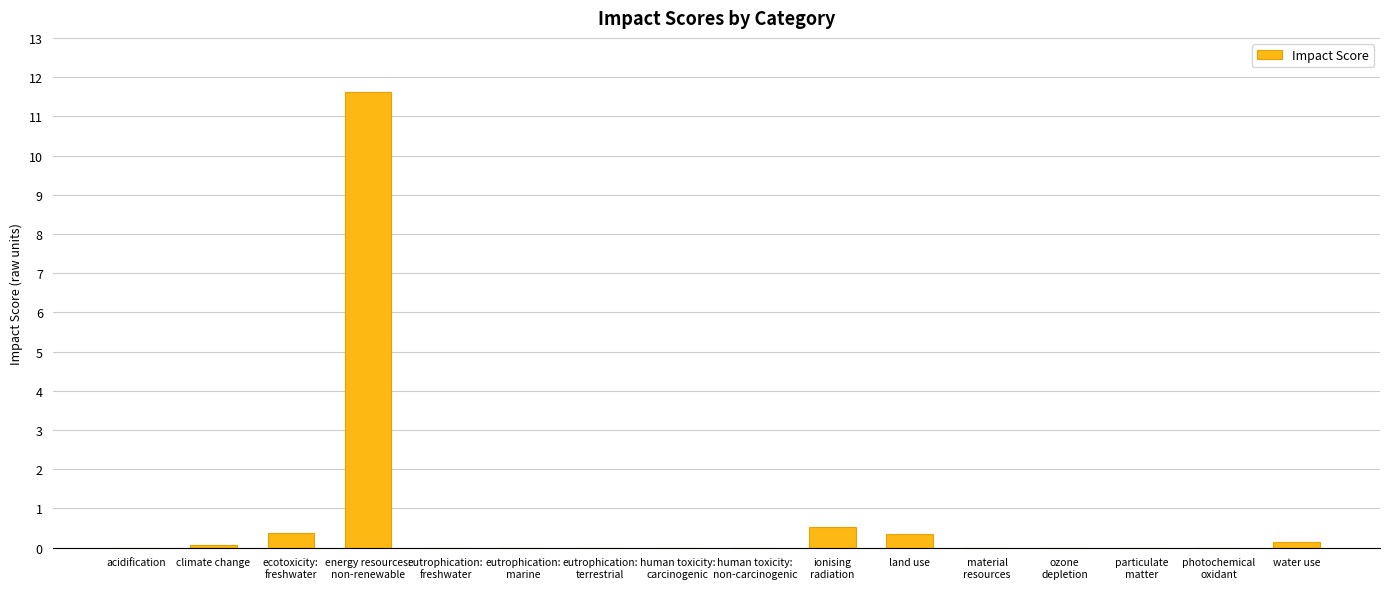

What is the sum of all values?

13.1